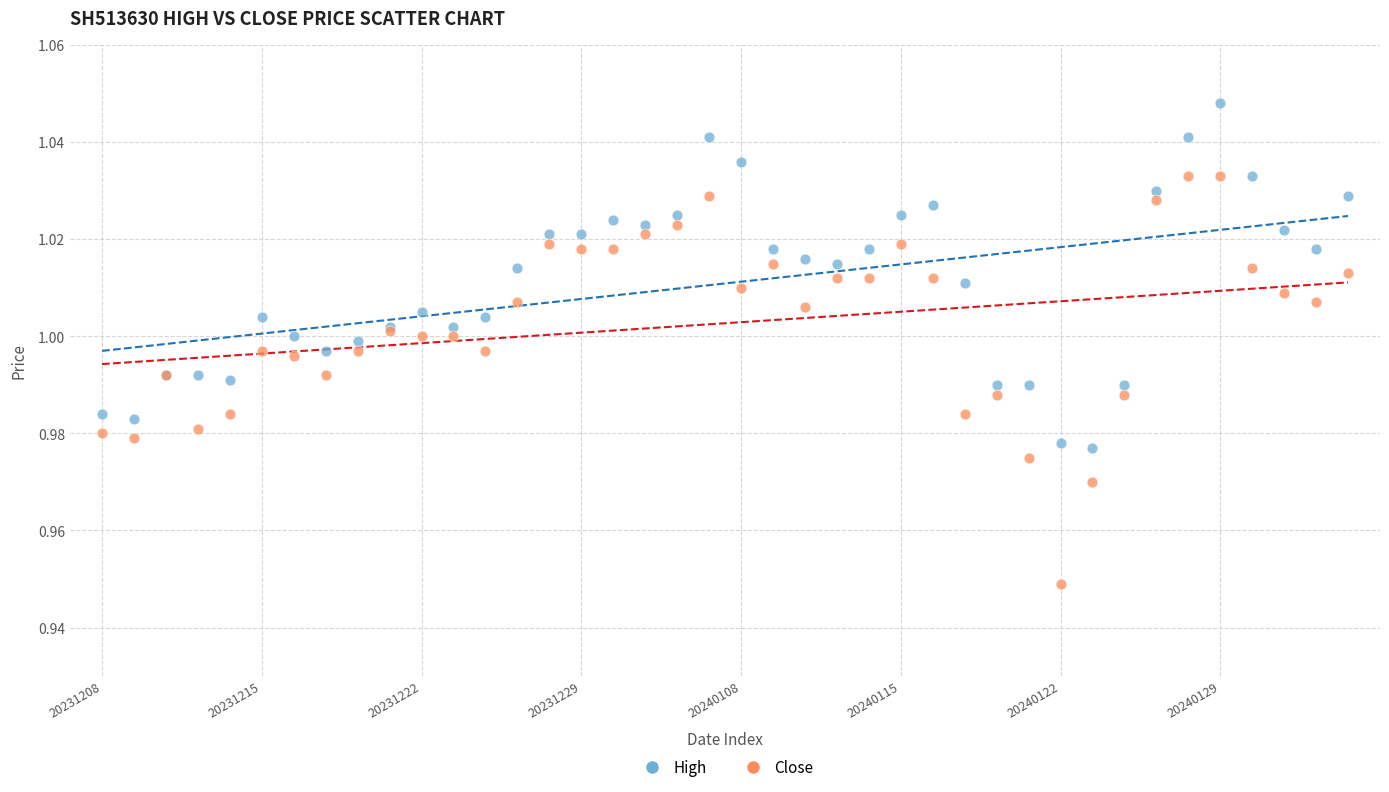

Which series has the widest spread of Y values?

Close